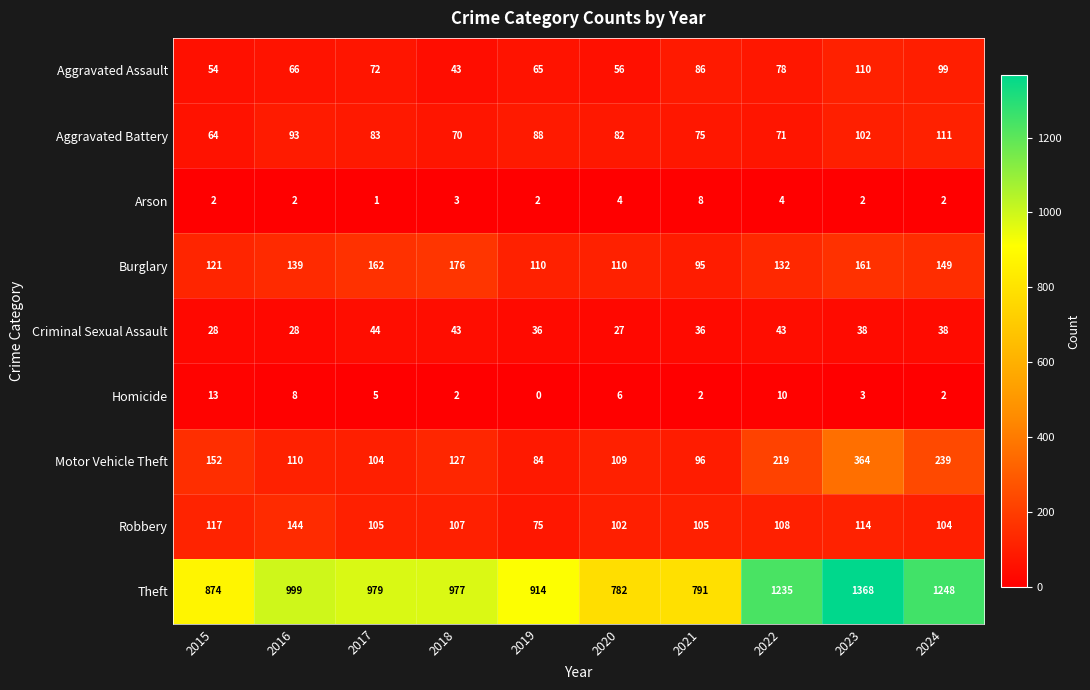

Which series has the largest total across all categories?

Theft